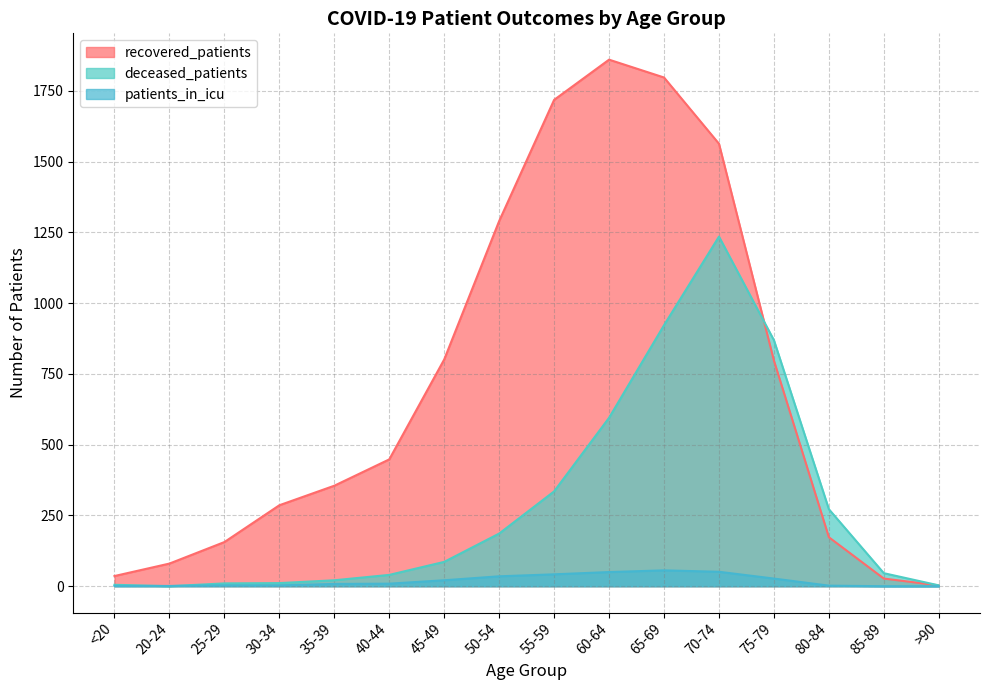

How many lines are shown in the chart?

3